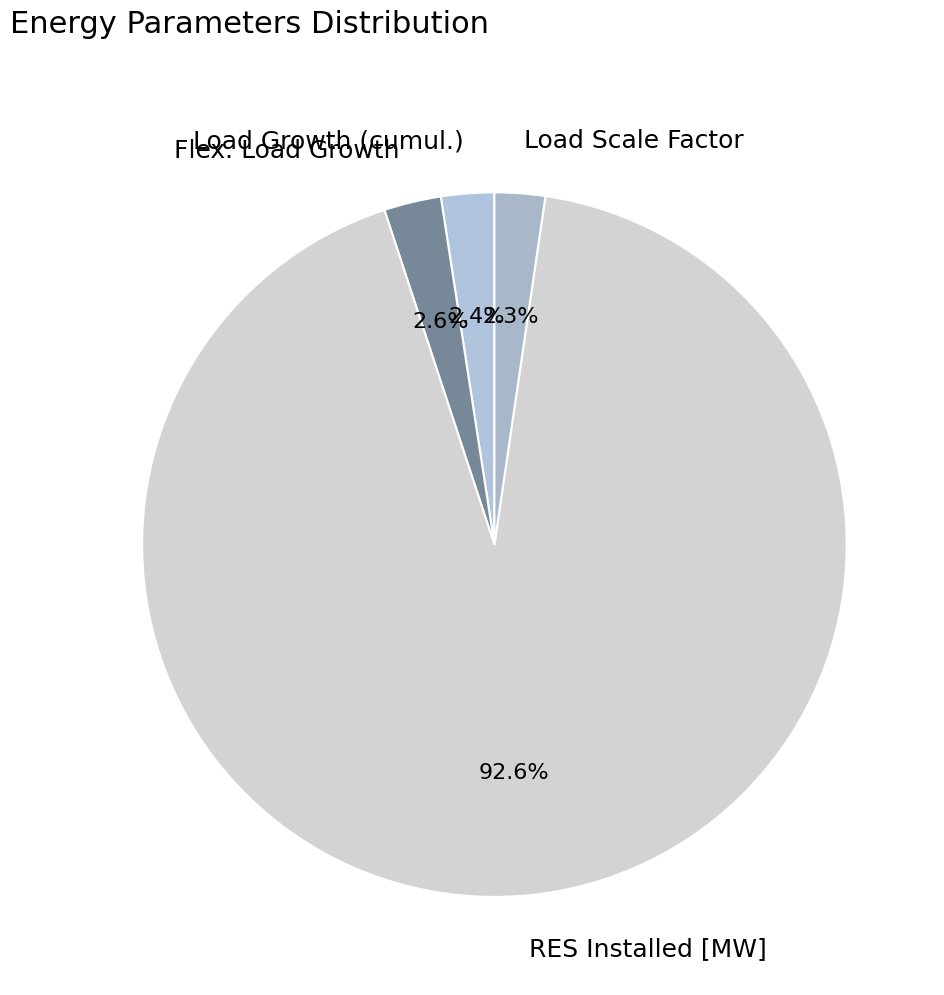

How many slices are in this pie chart?

4